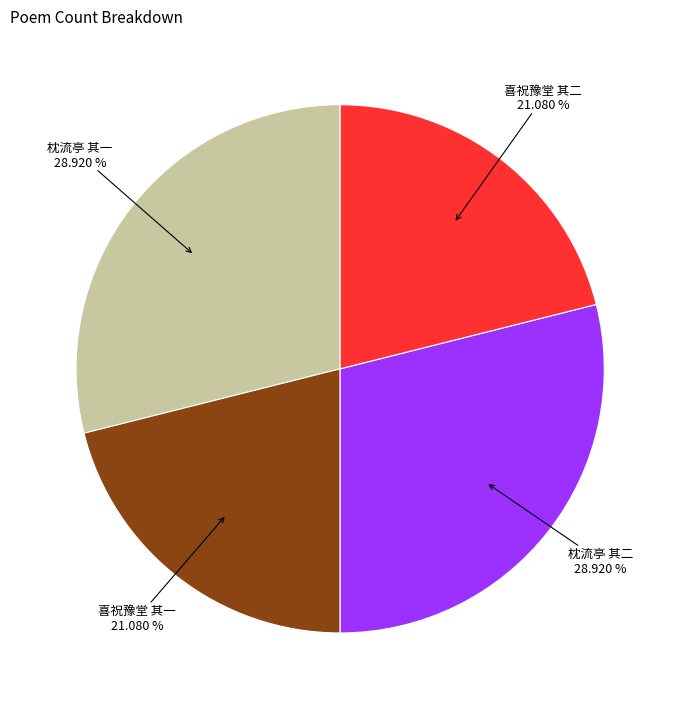

Which has a higher value, 喜祝豫堂 其二 or 枕流亭 其一?

枕流亭 其一